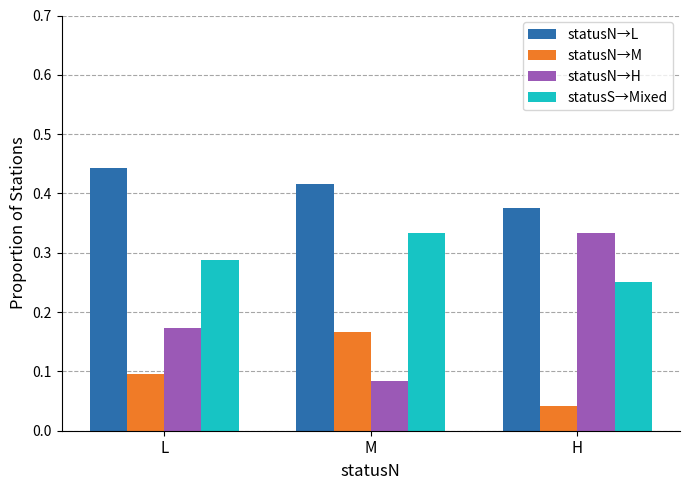

How many bars are there in total?

12